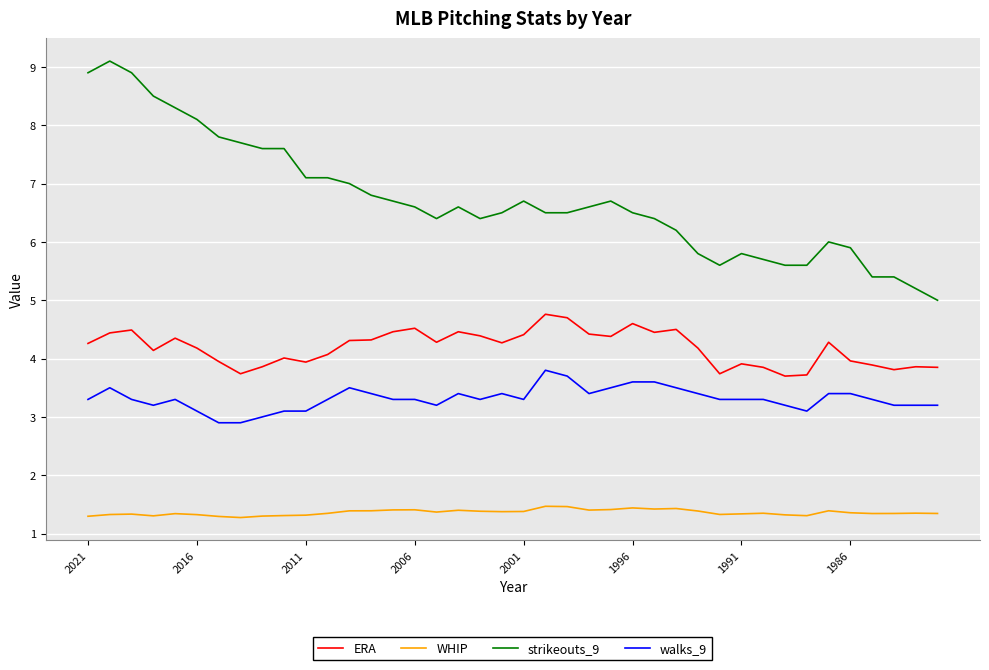

How many distinct data groups are displayed?

4